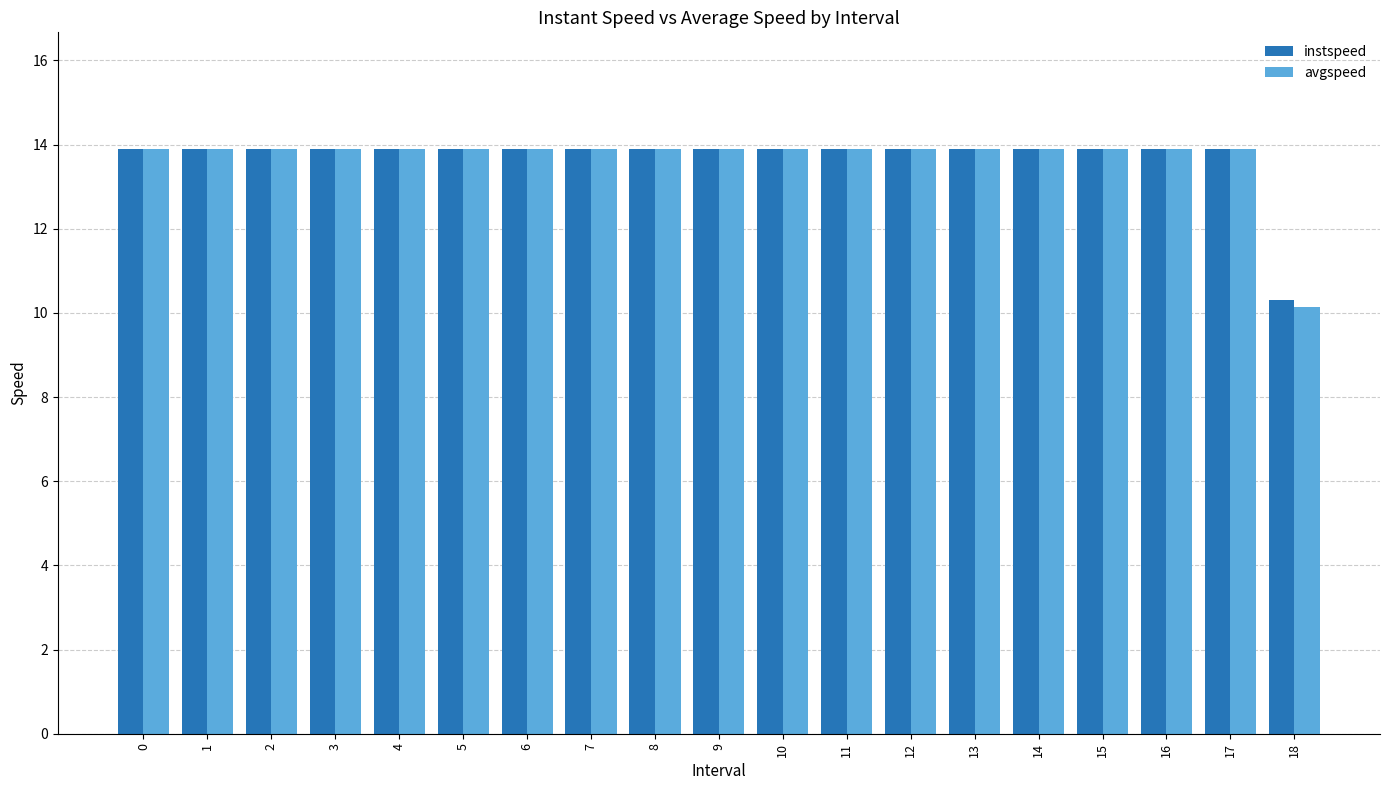

Reading left to right, extract all data points from this chart.

instspeed: 13.9	13.9	13.9	13.9	13.9	13.9	13.9	13.9	13.9	13.9	13.9	13.9	13.9	13.9	13.9	13.9	13.9	13.9	10.3
avgspeed: 13.9	13.9	13.9	13.9	13.9	13.9	13.9	13.9	13.9	13.9	13.9	13.9	13.9	13.9	13.9	13.9	13.9	13.9	10.1